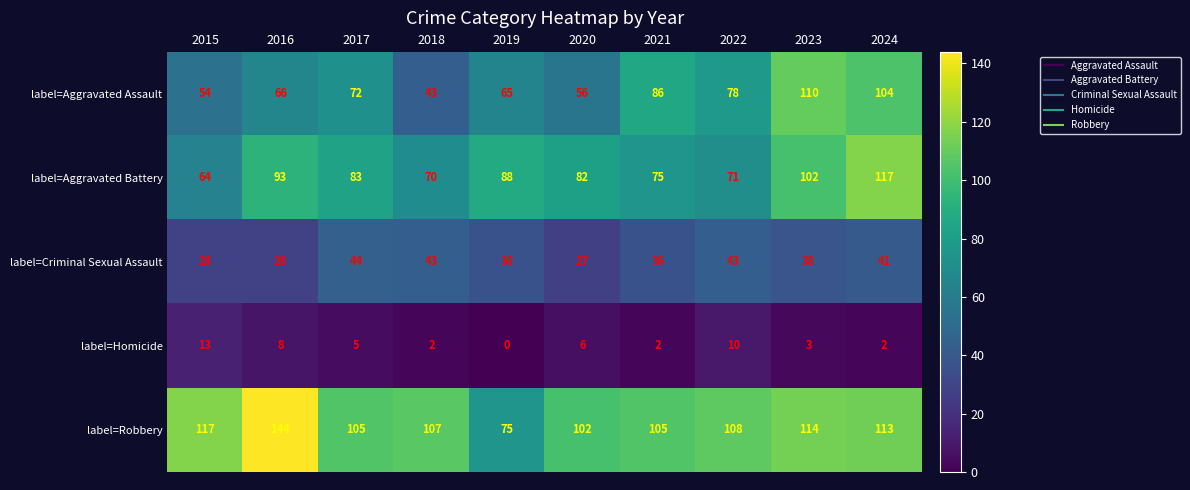

Is it true that label=Aggravated Assault equals 78 at 2022?

True